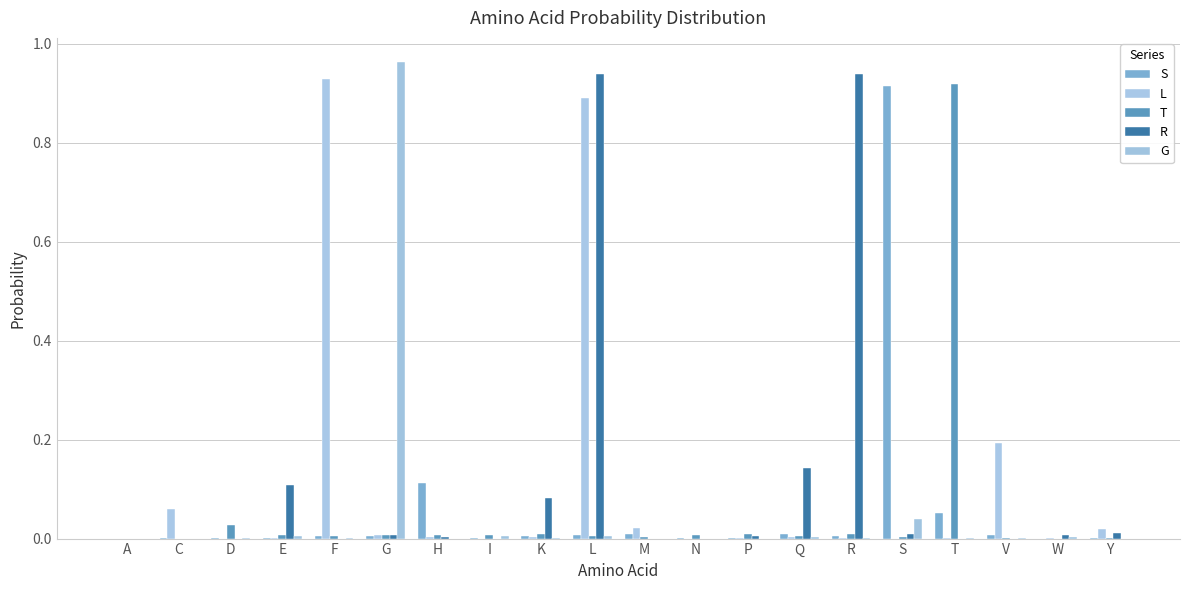

How many distinct data groups are displayed?

5